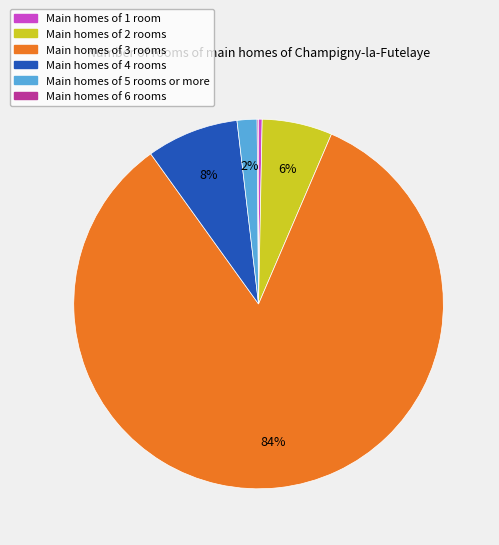

Does any single category account for the majority?

Yes